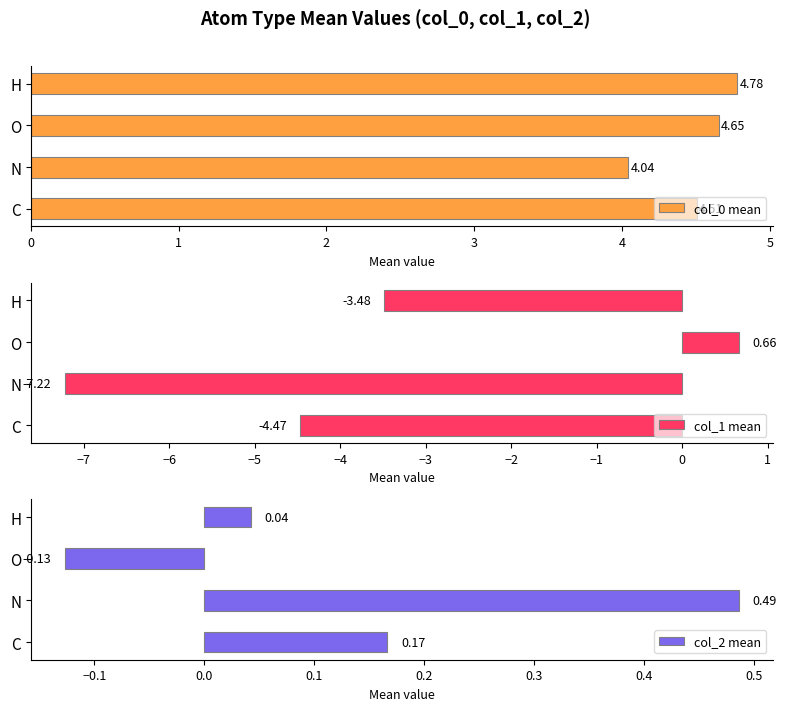

How many bars are there in each group?

3